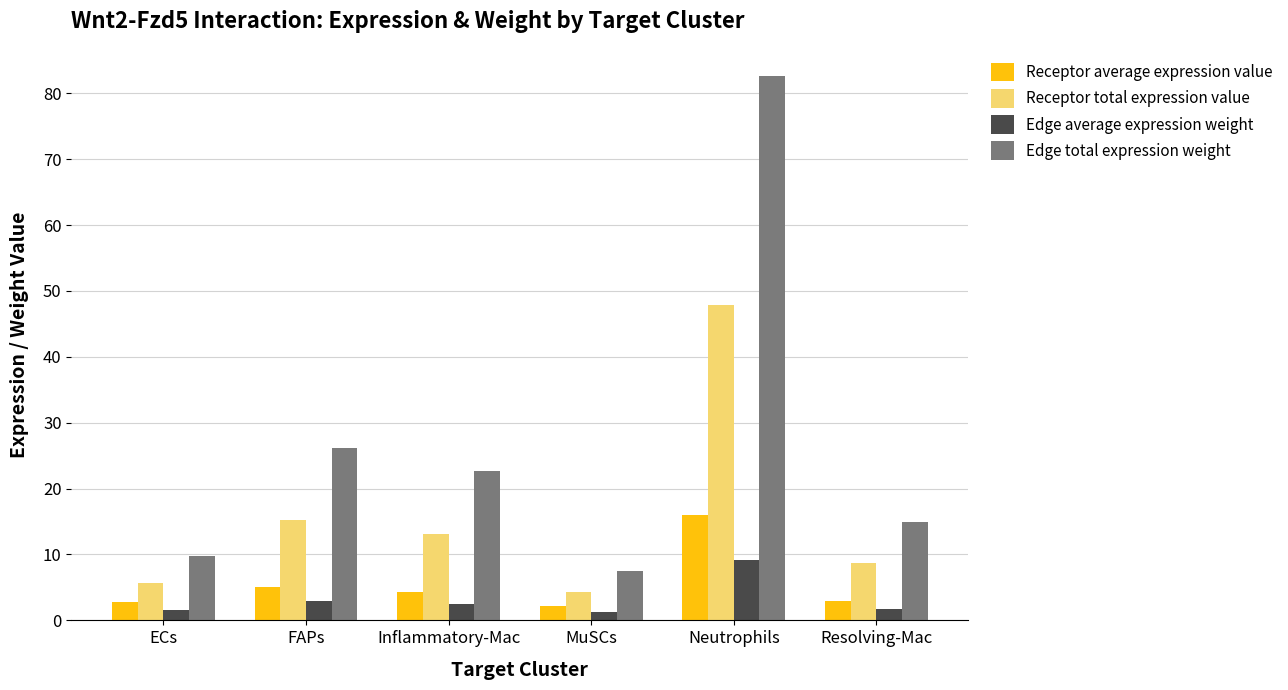

The Edge average expression weight series shows 2.5 at Inflammatory-Mac. True or false?

True